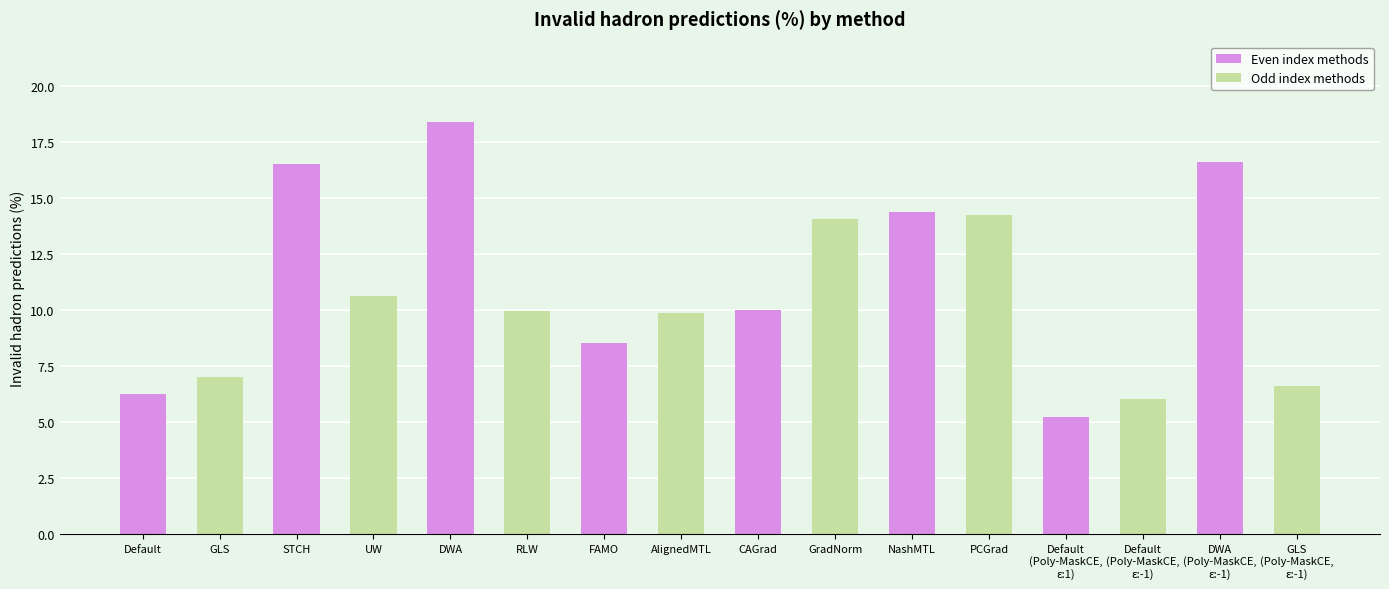

What is the minimum value shown in the chart?

5.2